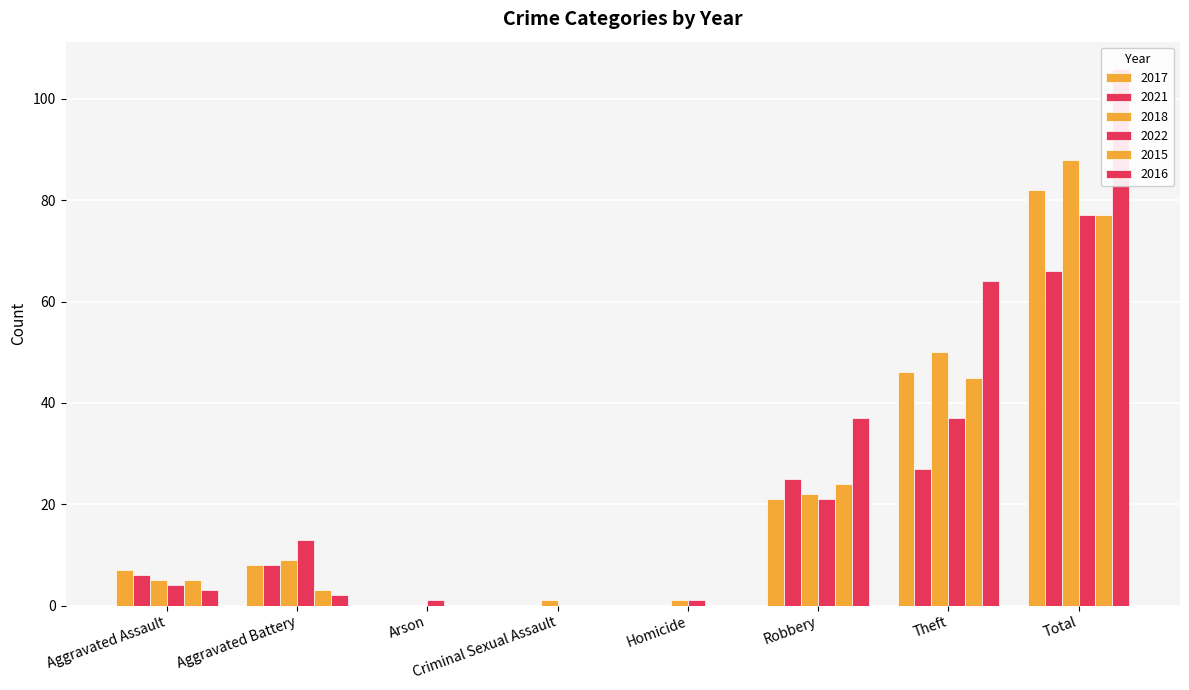

How many bars are there in total?

48